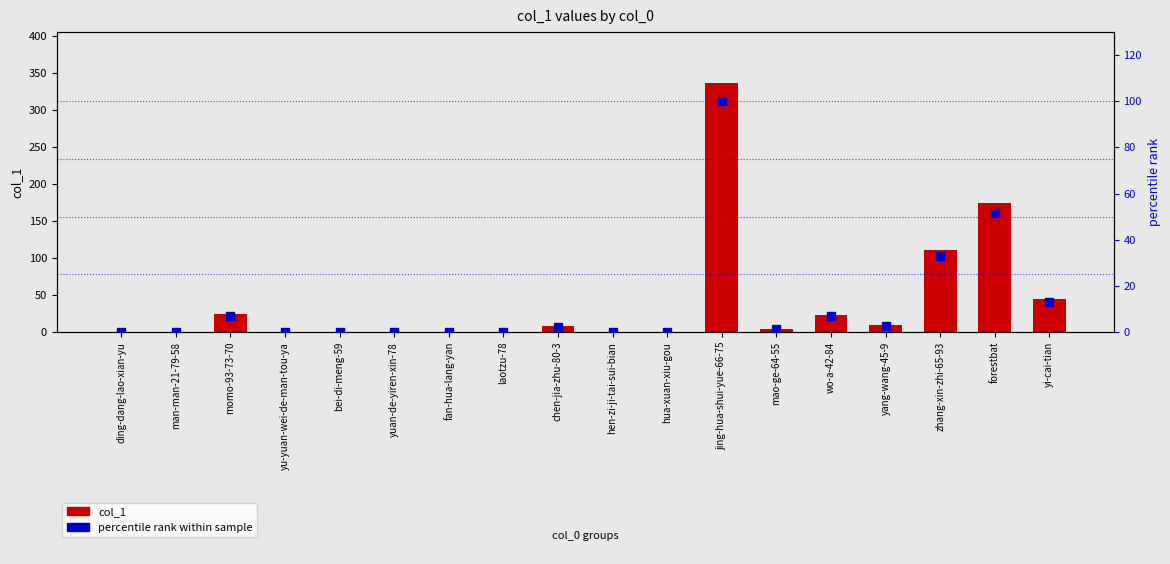

Which series has the largest total across all categories?

col_1